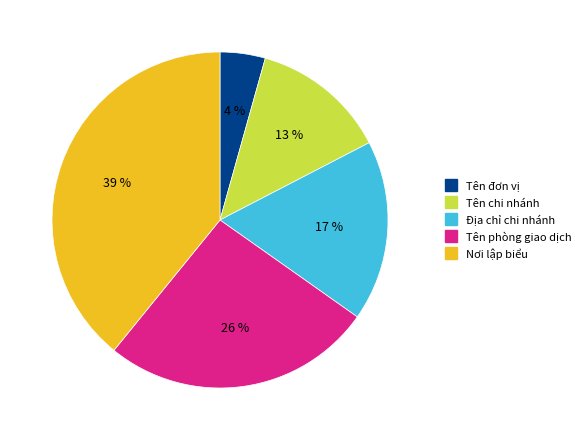

Count the number of slices in the pie.

5